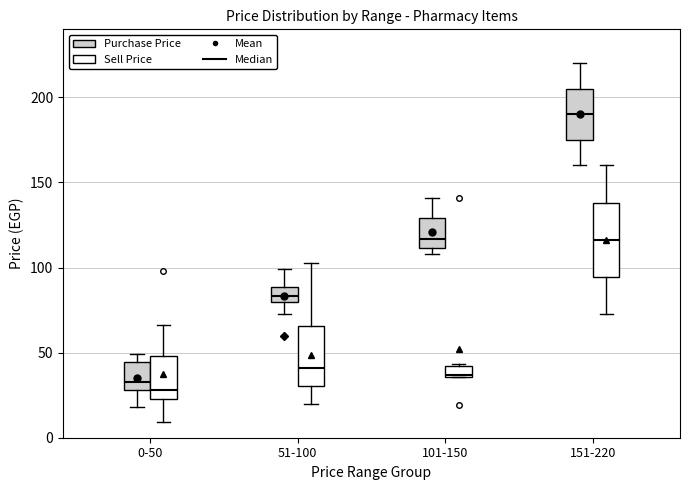

Which box's median line is the lowest?

0-50 (Sell Price)